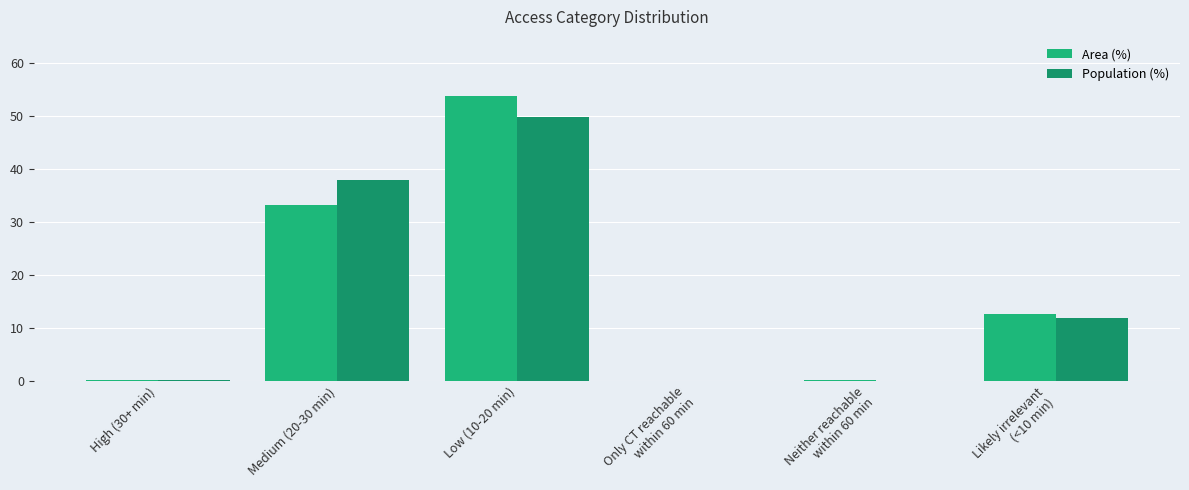

Rank the series by their maximum value, from highest to lowest.

Area (%), Population (%)